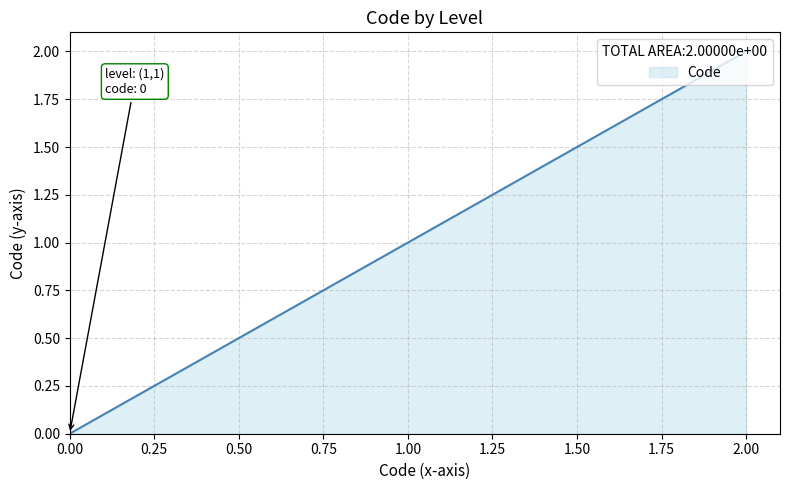

What is the difference between the maximum and minimum values?

2